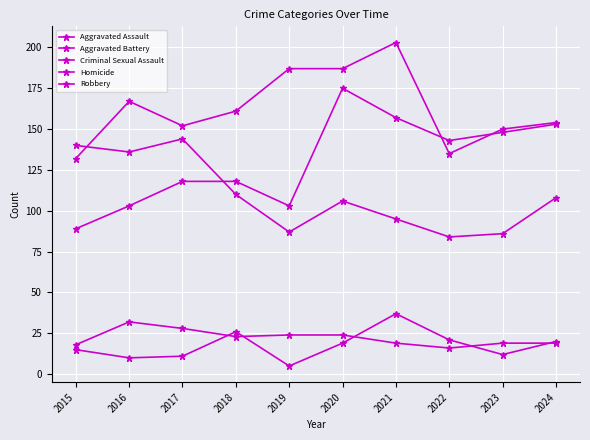

What is the value of the Aggravated Assault point at the 7th from the left?

157